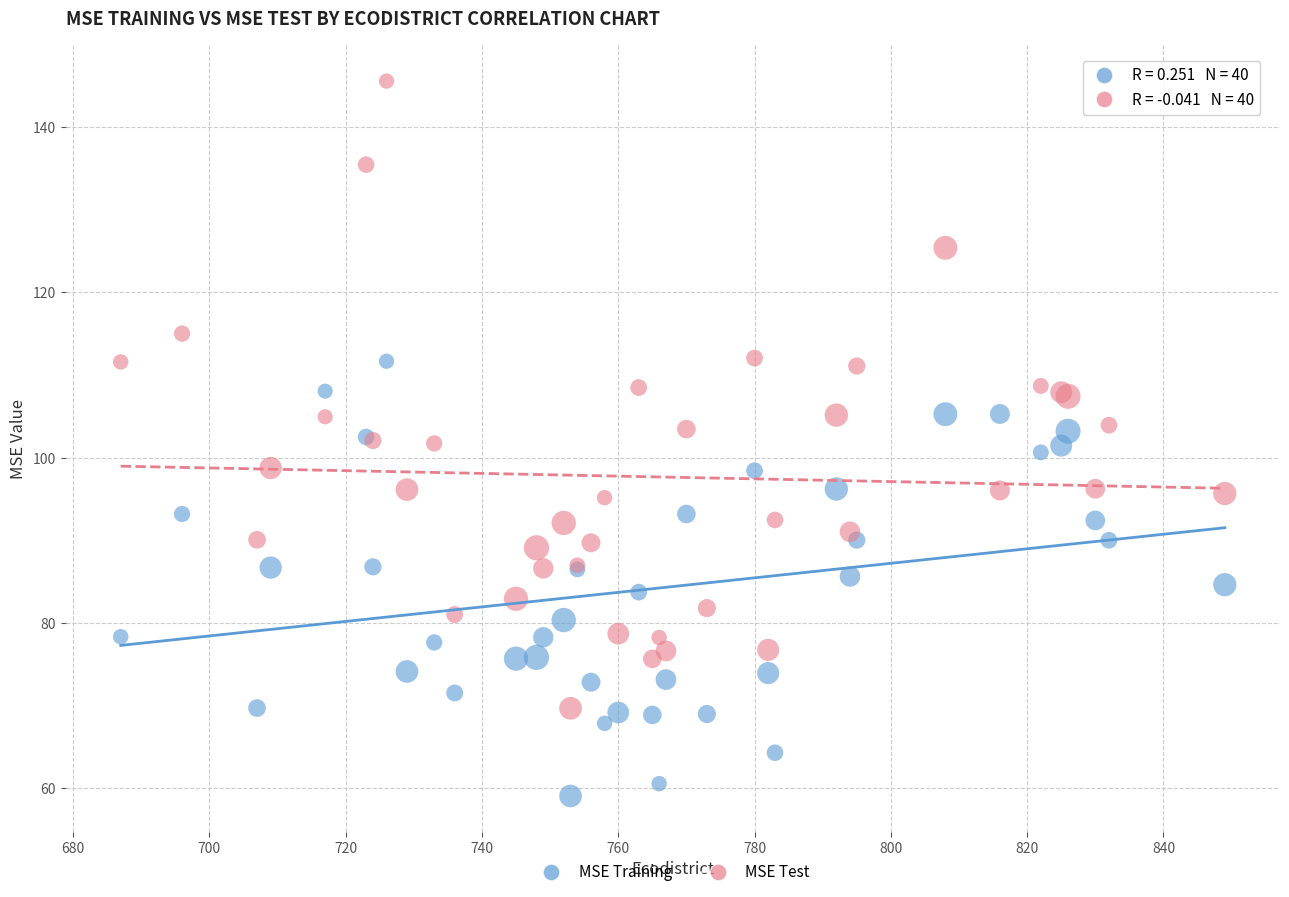

Which series contains the lowest Y value?

MSE Training